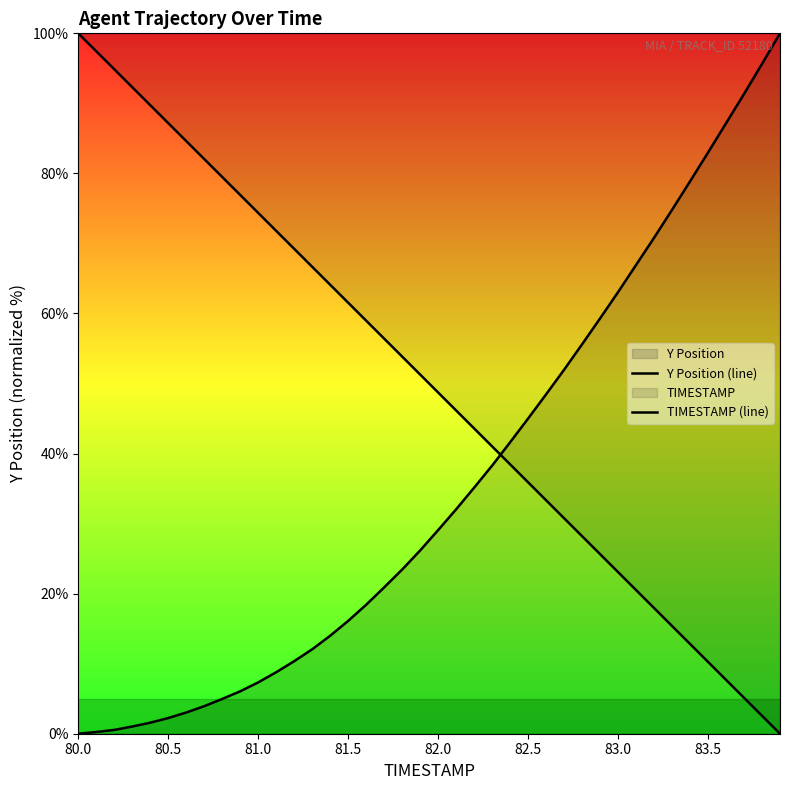

Which series has the widest spread of values?

Y Position (line)